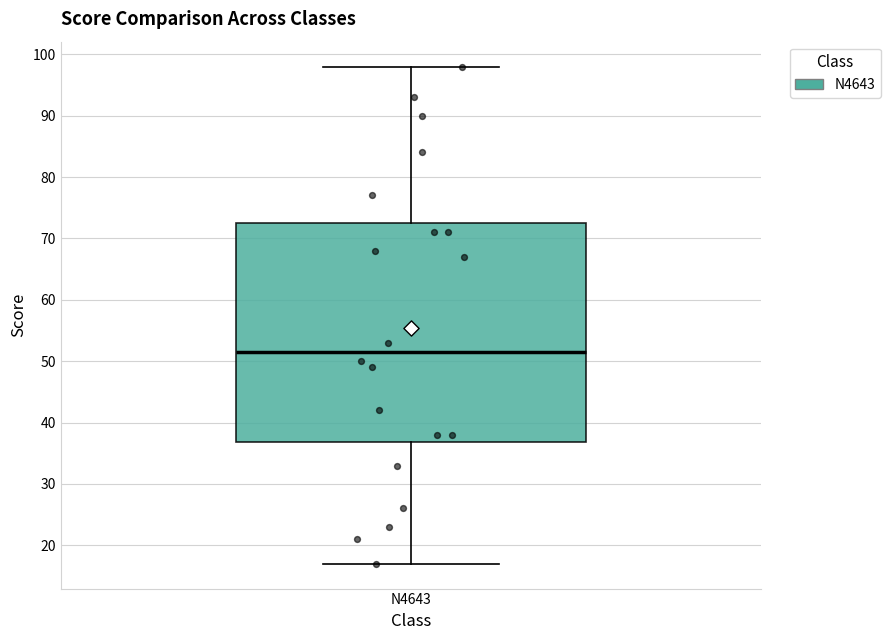

Where does the lower whisker of the box for N4643 end on the y-axis? The values are not printed on the chart, so give them approximately, as read against the axis.

17